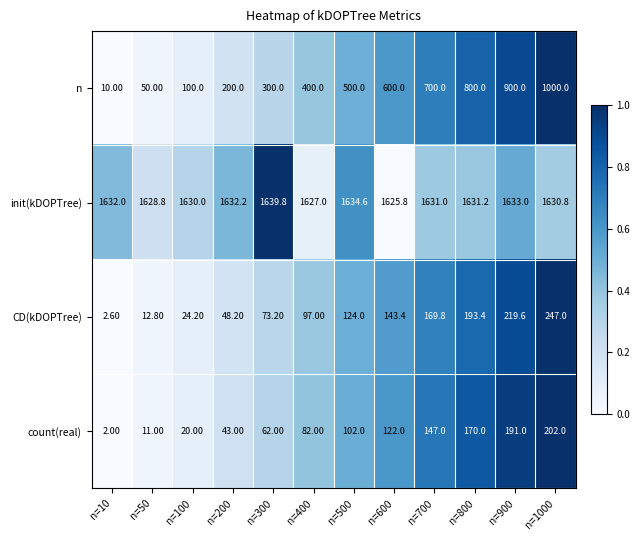

What is the sum of the n values at n=10 and n=100?

110.0